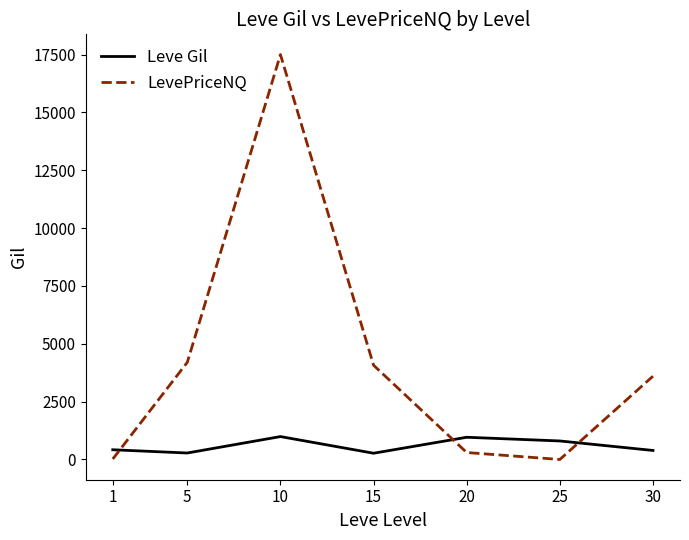

At which category is the sum across all series the highest?

10